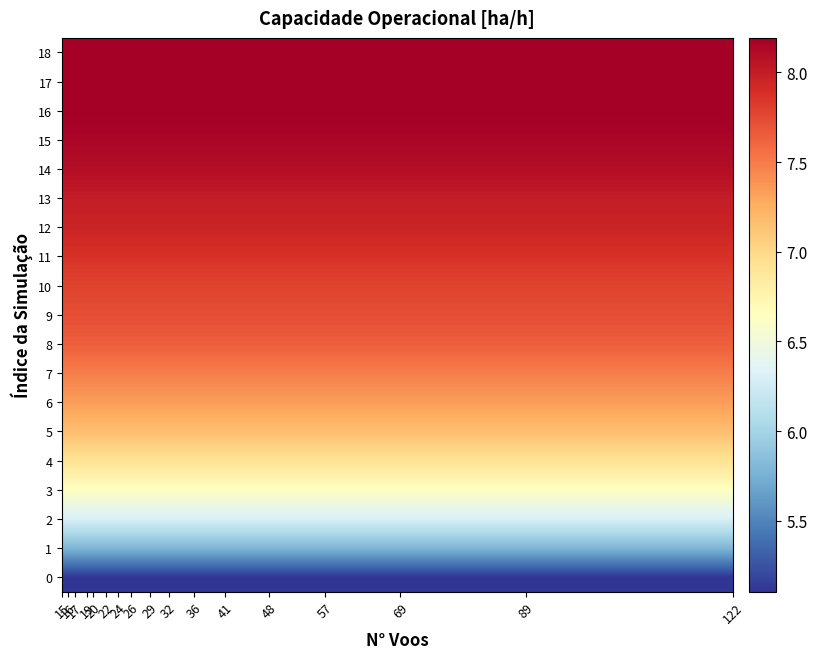

What is the maximum value shown in the chart?

8.2